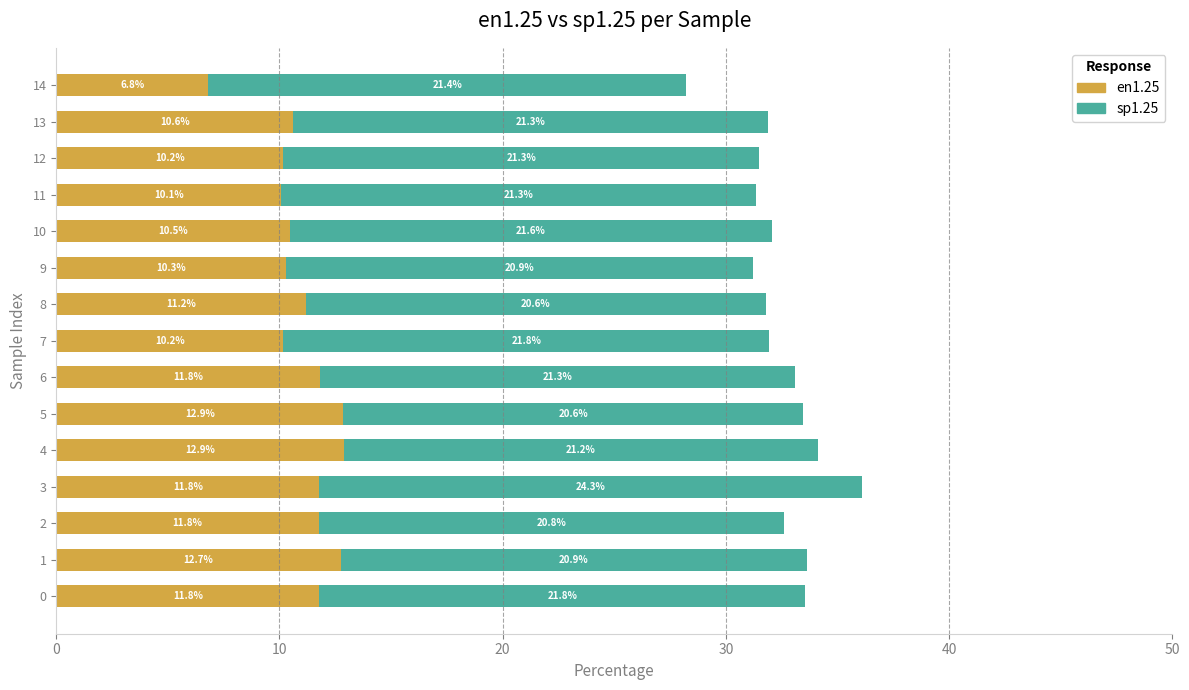

How many data points in en1.25 are above 11?

8